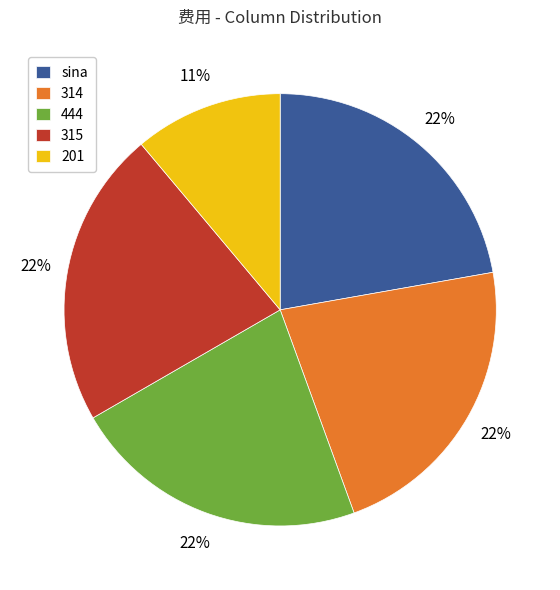

Which category has the smallest portion of the pie?

201